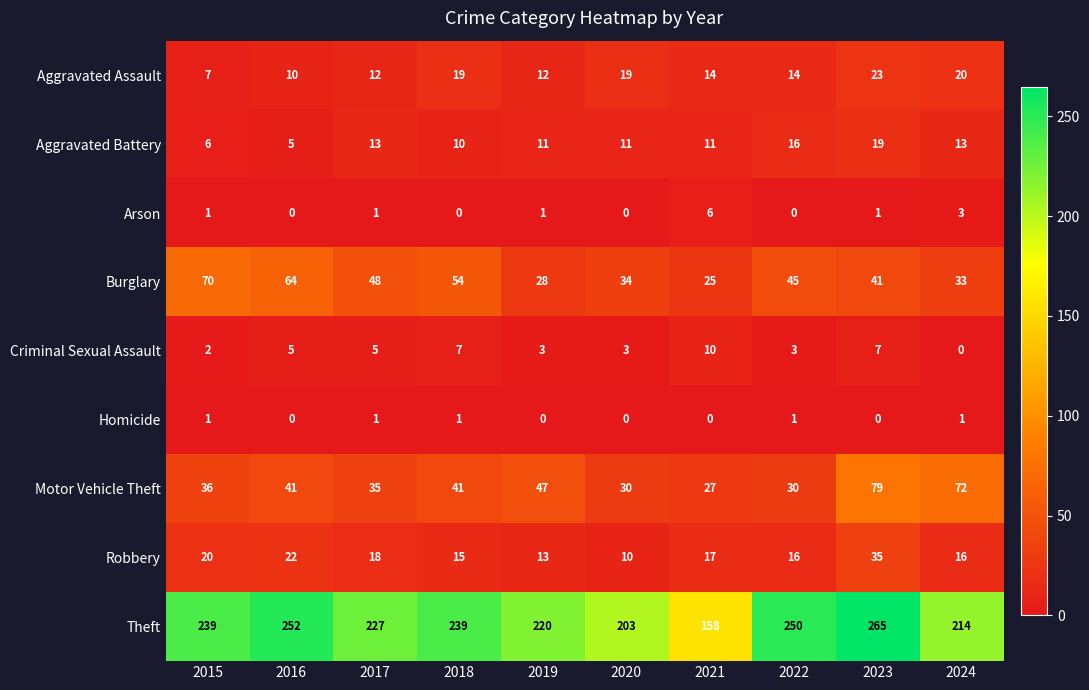

At 2018, list the series in order from largest to smallest.

Theft, Burglary, Motor Vehicle Theft, Aggravated Assault, Robbery, Aggravated Battery, Criminal Sexual Assault, Homicide, Arson